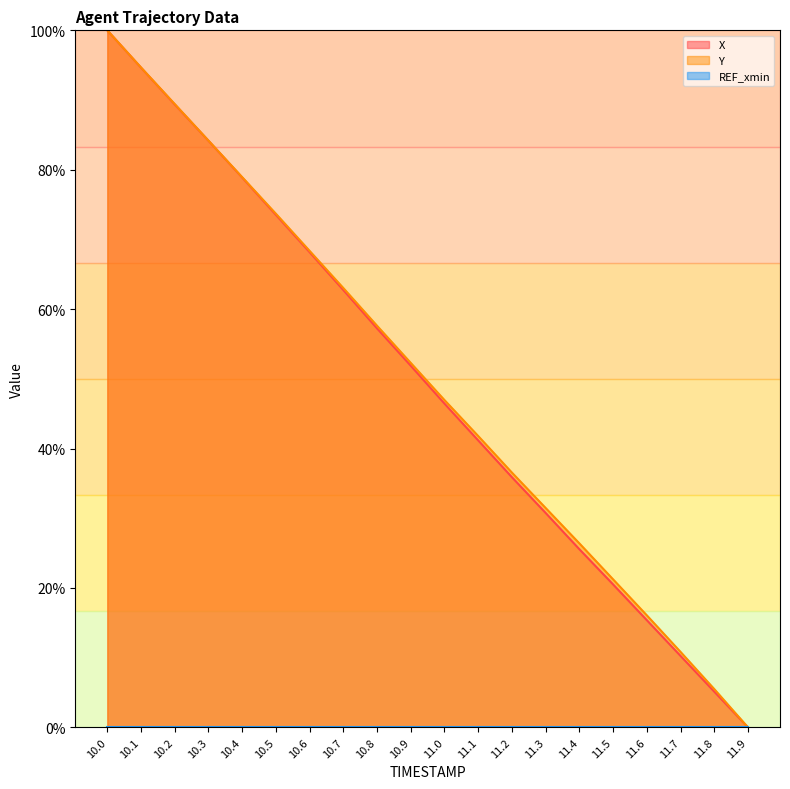

What position from the right is 11.6?

4